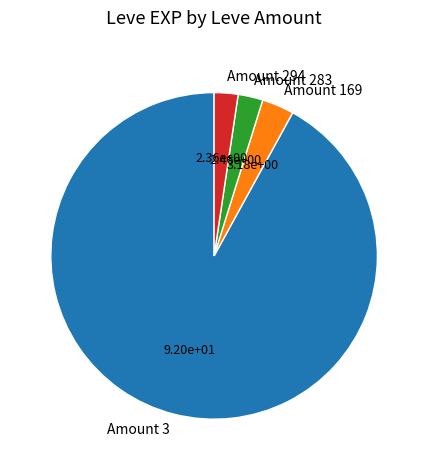

Does Amount 3 account for over 50% of the chart?

Yes